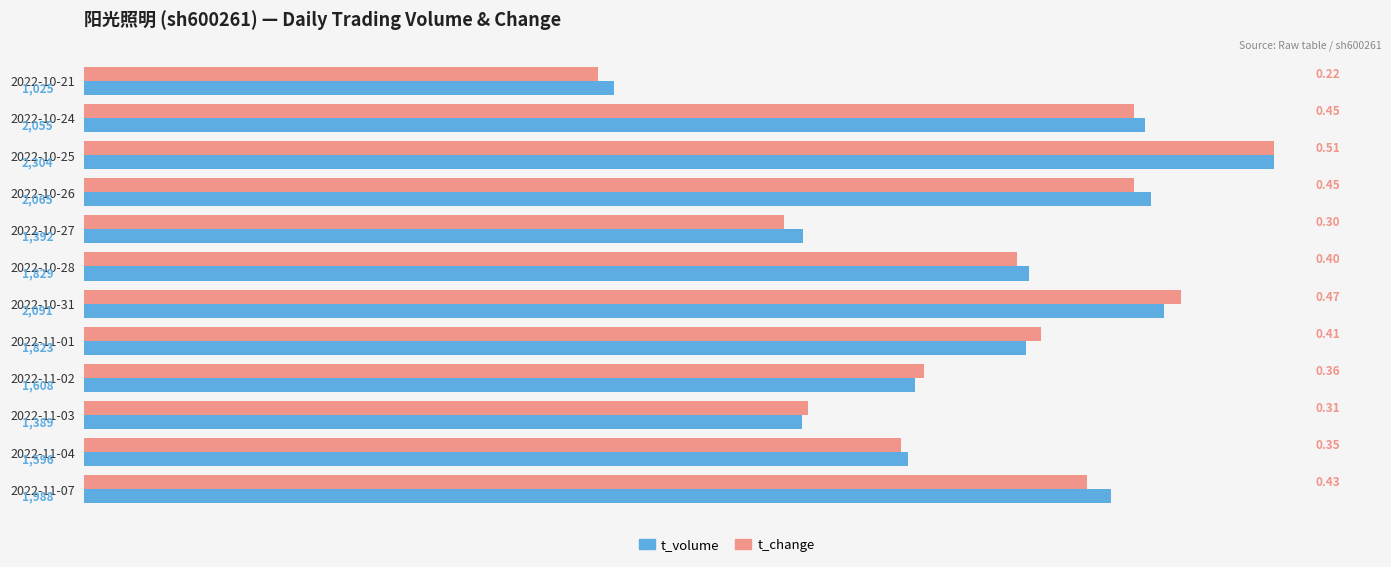

At which category is the sum across all series the highest?

2022-10-25